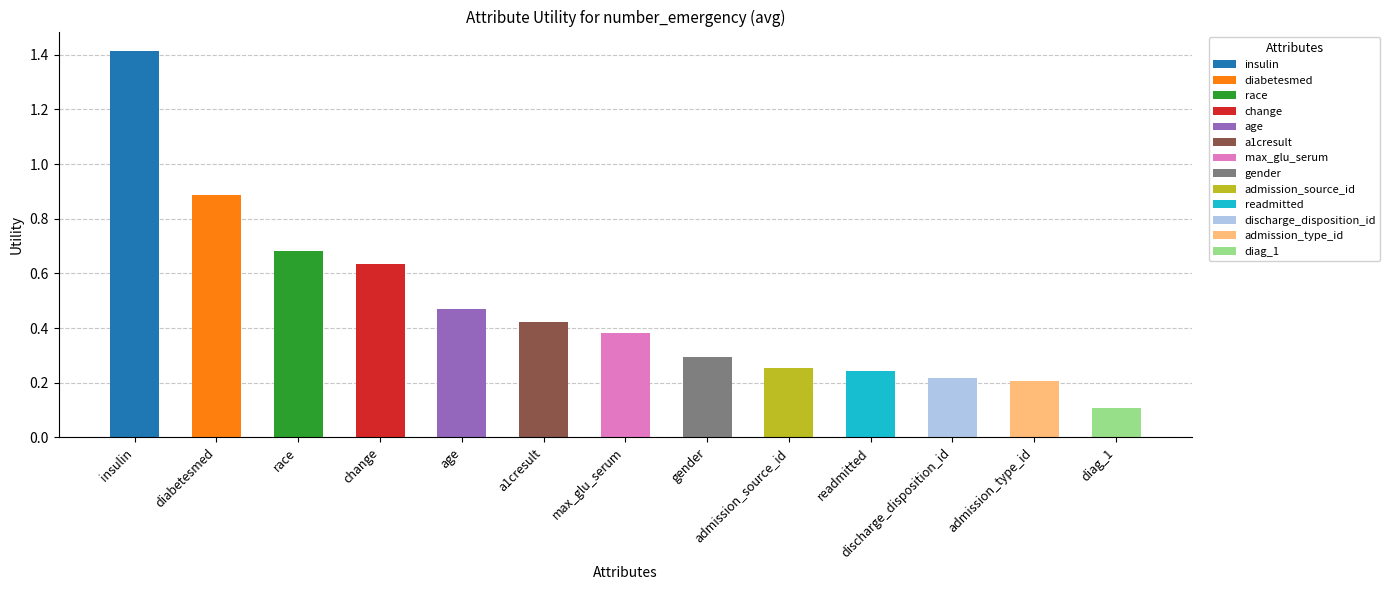

Reading left to right, what are all the values shown in this chart?

1.4	0.9	0.7	0.6	0.5	0.4	0.4	0.3	0.3	0.2	0.2	0.2	0.1